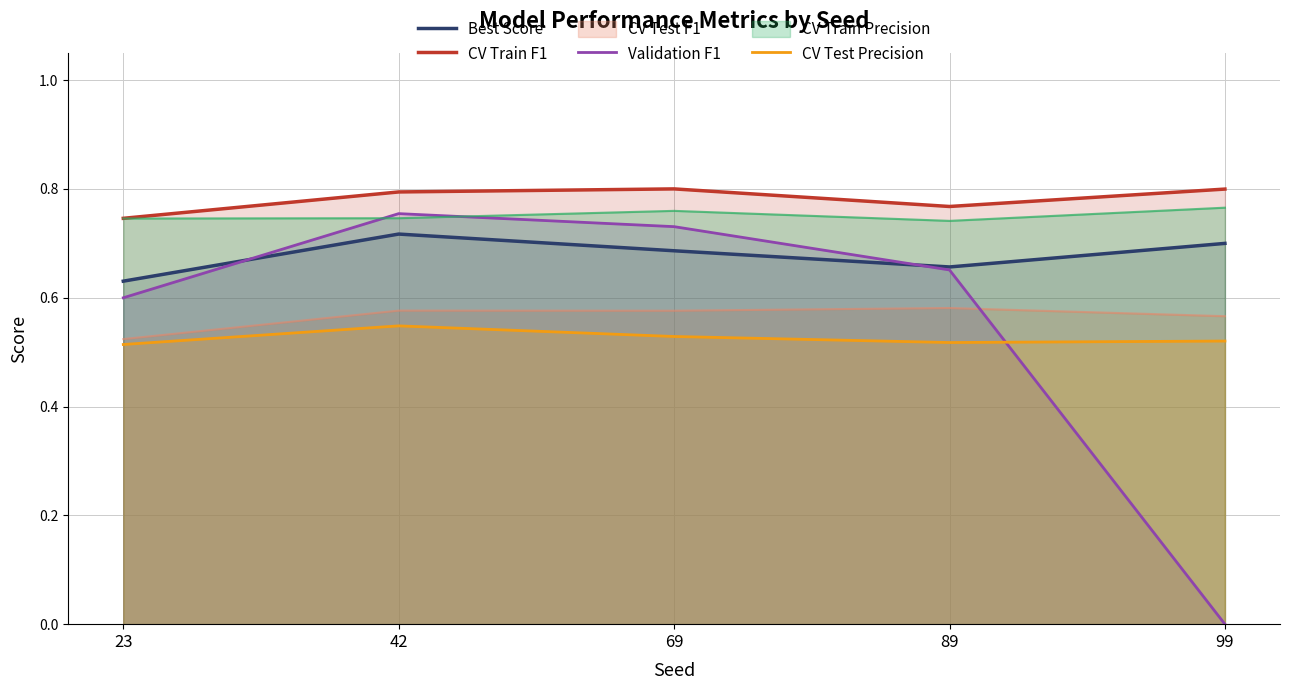

Does the chart display data point markers on the line(s)?

No